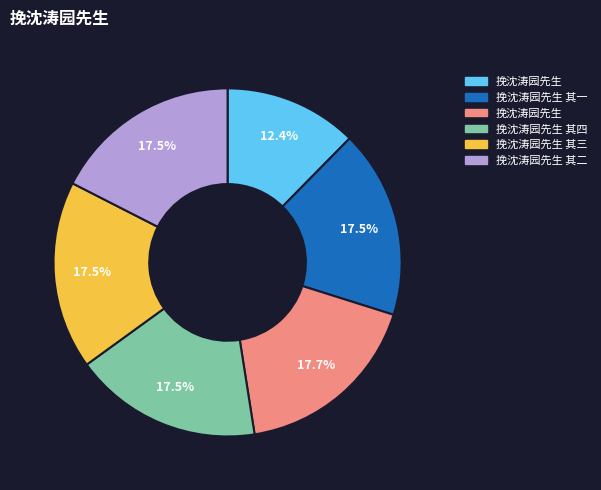

Does any single category account for the majority?

No